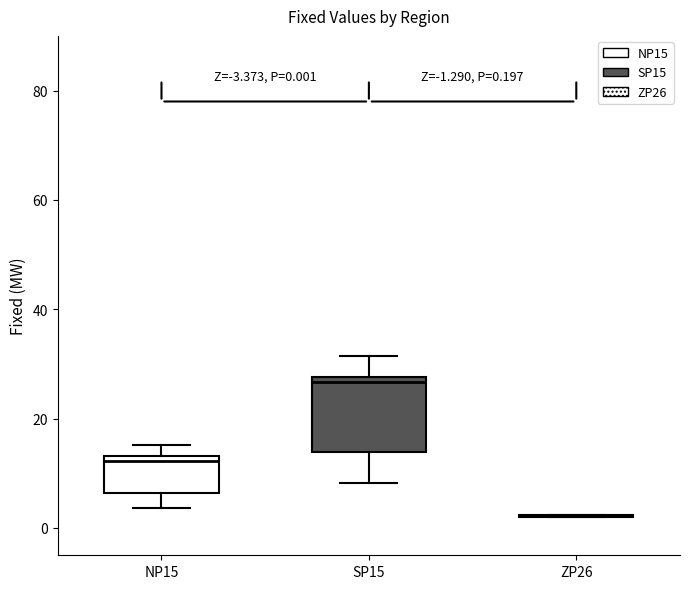

Comparing the boxes themselves (not the whiskers), which one is the tallest?

SP15